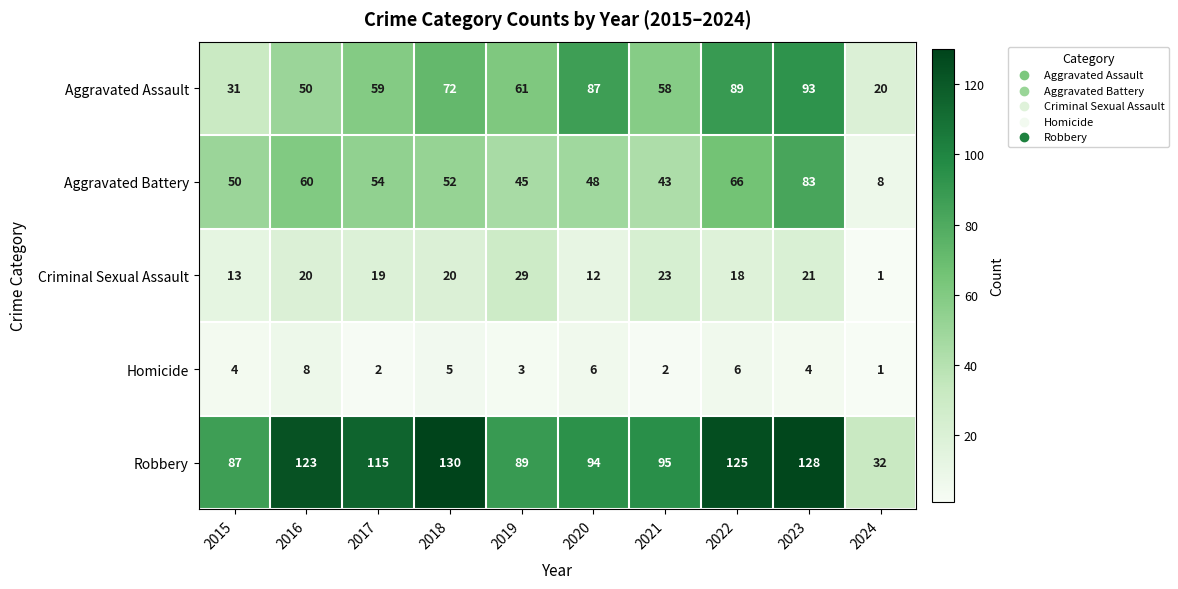

What is the difference between the Aggravated Battery values at 2015 and 2017?

4